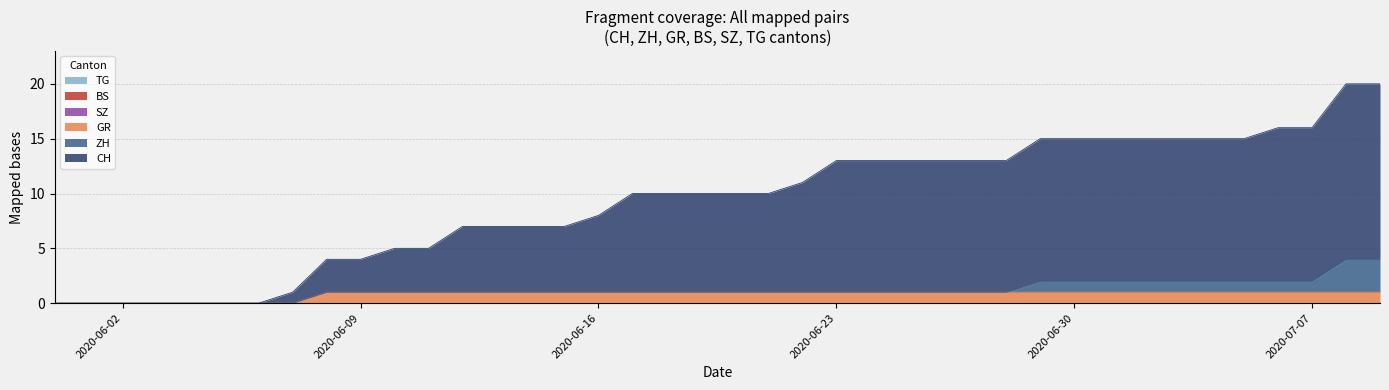

Which has a higher value, 2020-06-20 or 2020-07-03?

2020-07-03